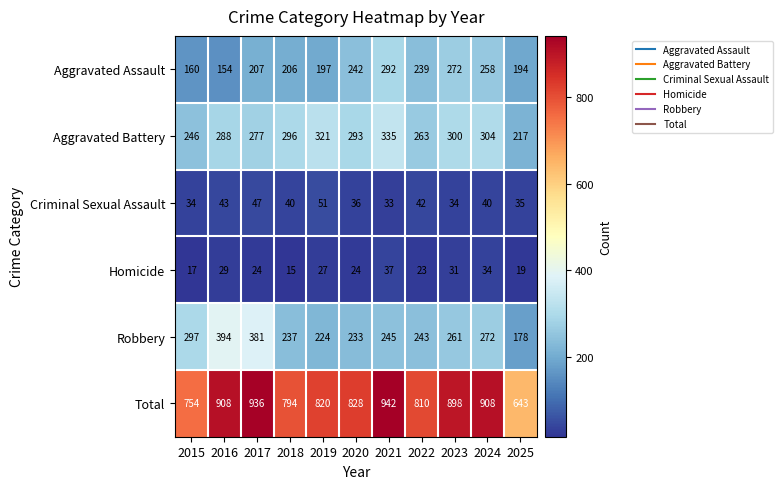

List the series in order of their peak value, highest first.

Total, Robbery, Aggravated Battery, Aggravated Assault, Criminal Sexual Assault, Homicide